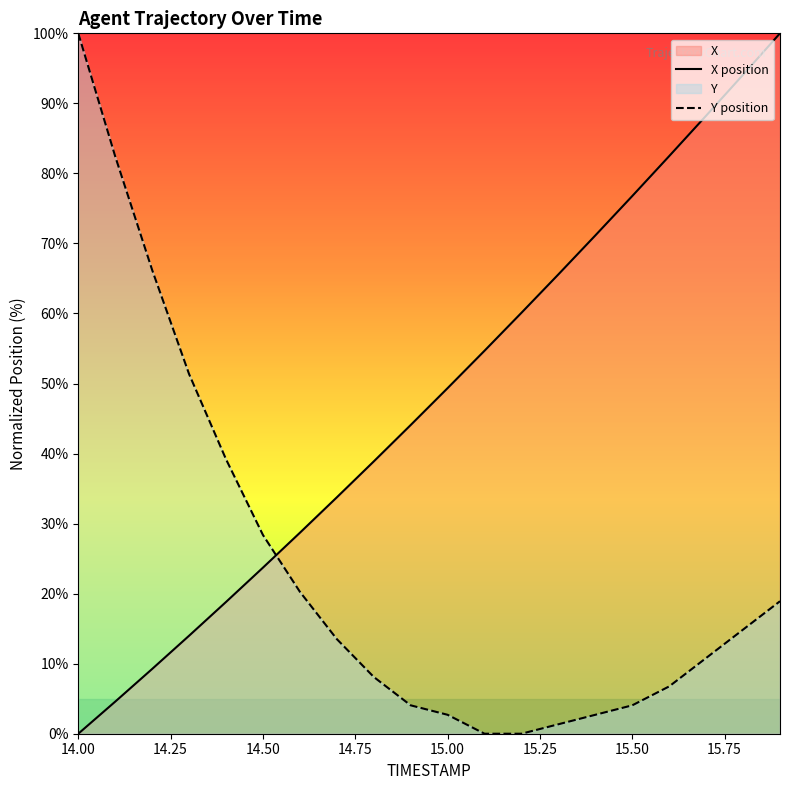

At how many categories does at least one series exceed 32?

18